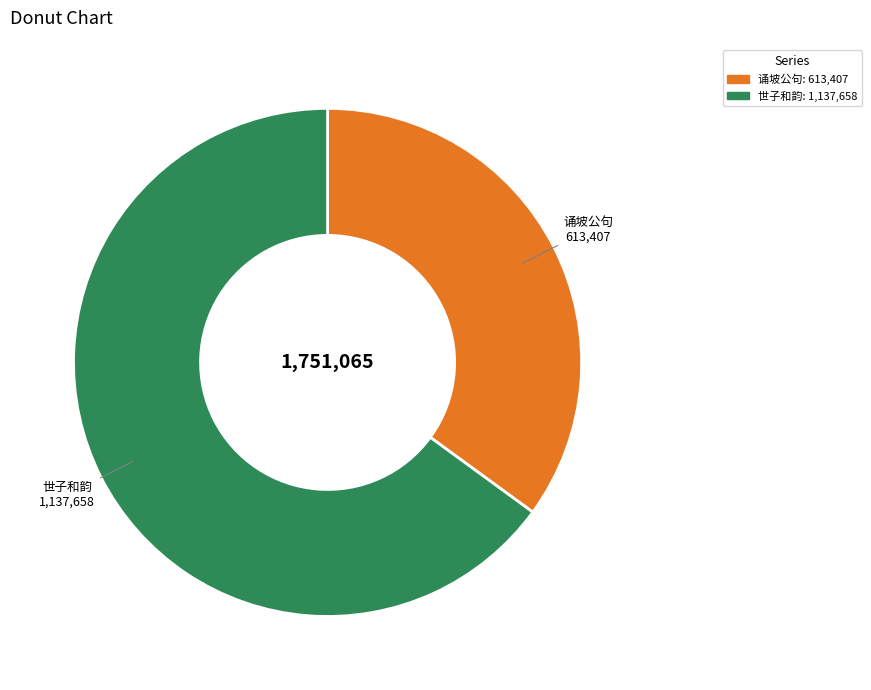

Is there any slice that represents more than half of the pie?

Yes